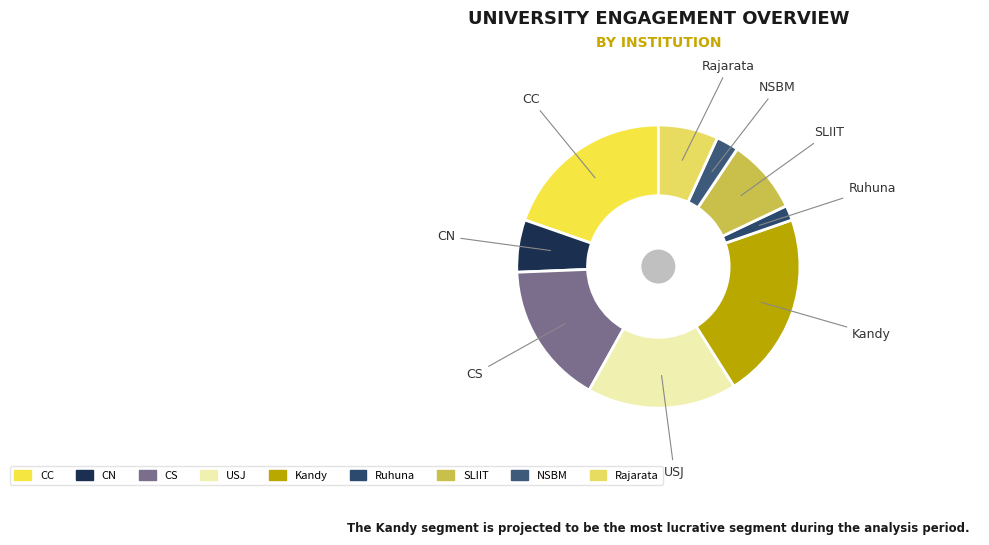

Count the number of slices in the pie.

9